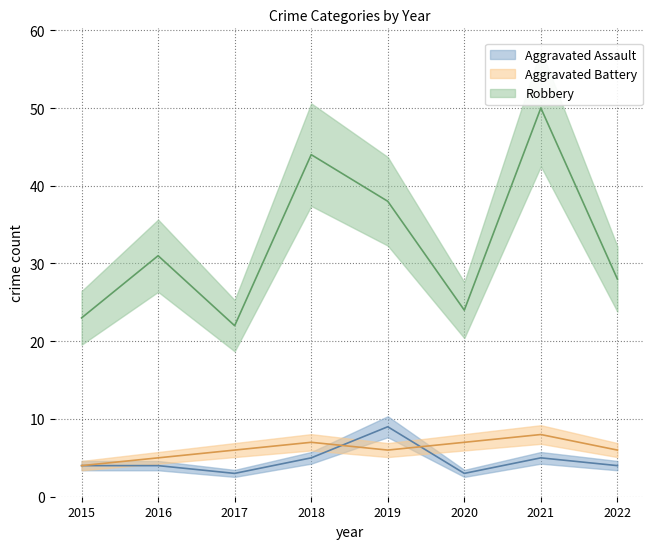

What are all the series names shown in the legend?

Aggravated Assault, Aggravated Battery, Robbery